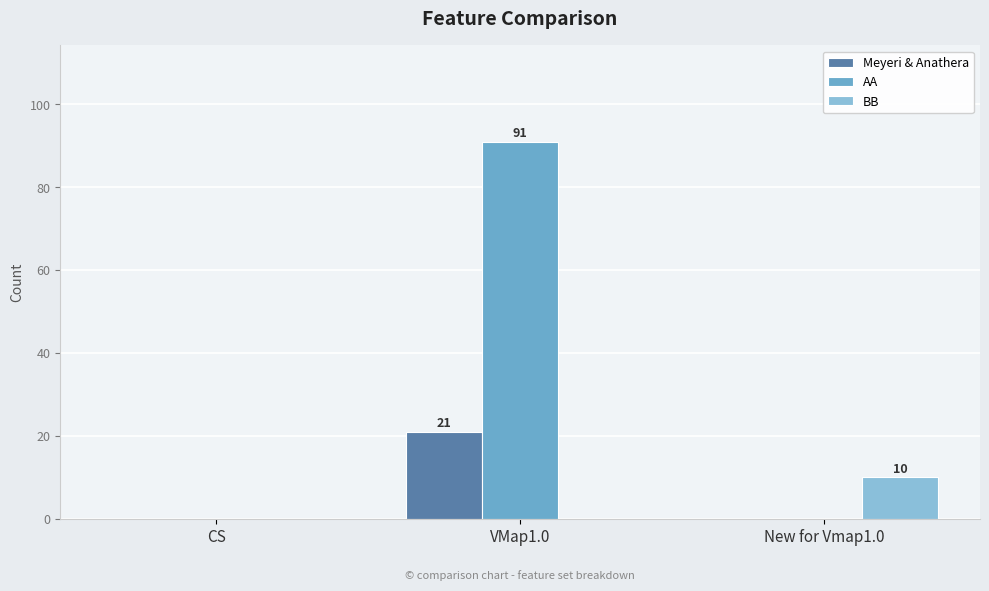

Between CS and New for Vmap1.0, which series saw the biggest shift?

BB